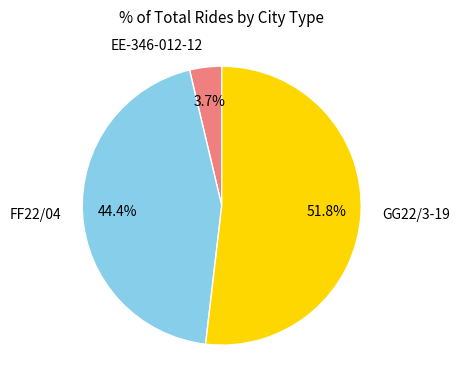

Is the sum of EE-346-012-12 and GG22/3-19 greater than half?

Yes